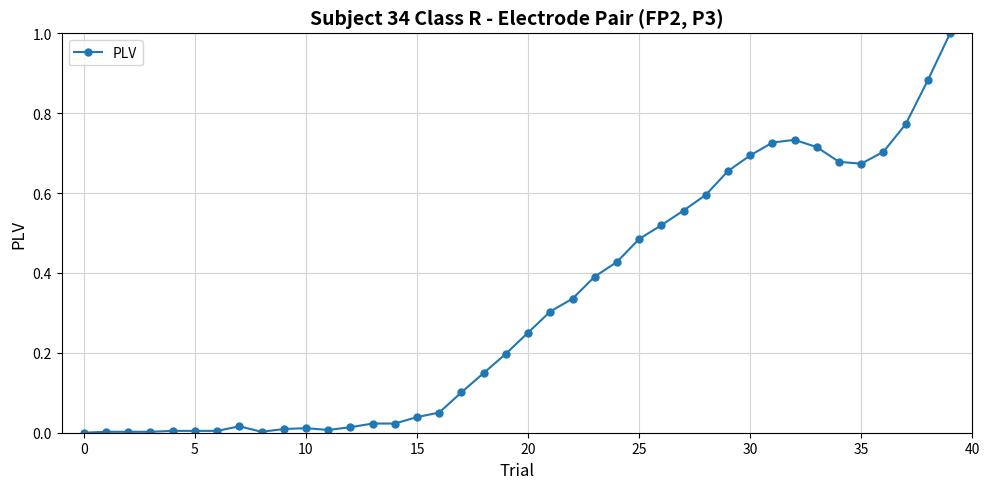

True or false: there are more than 1 points higher than both neighbors.

True